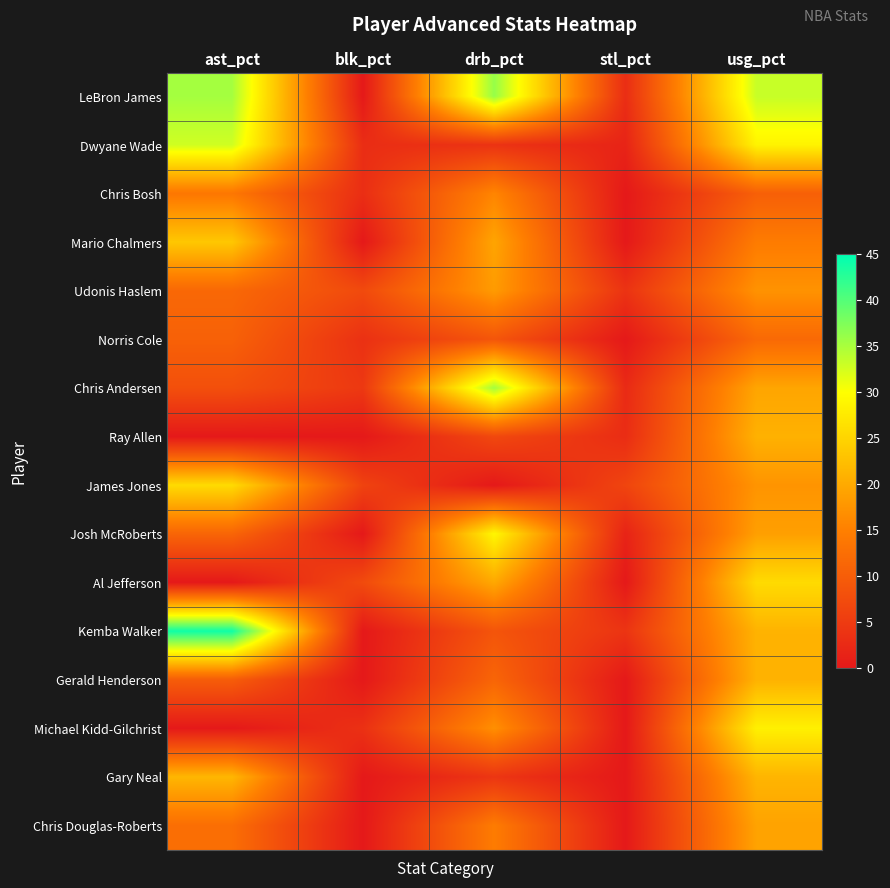

At which category does the chart reach its peak across all series?

ast_pct